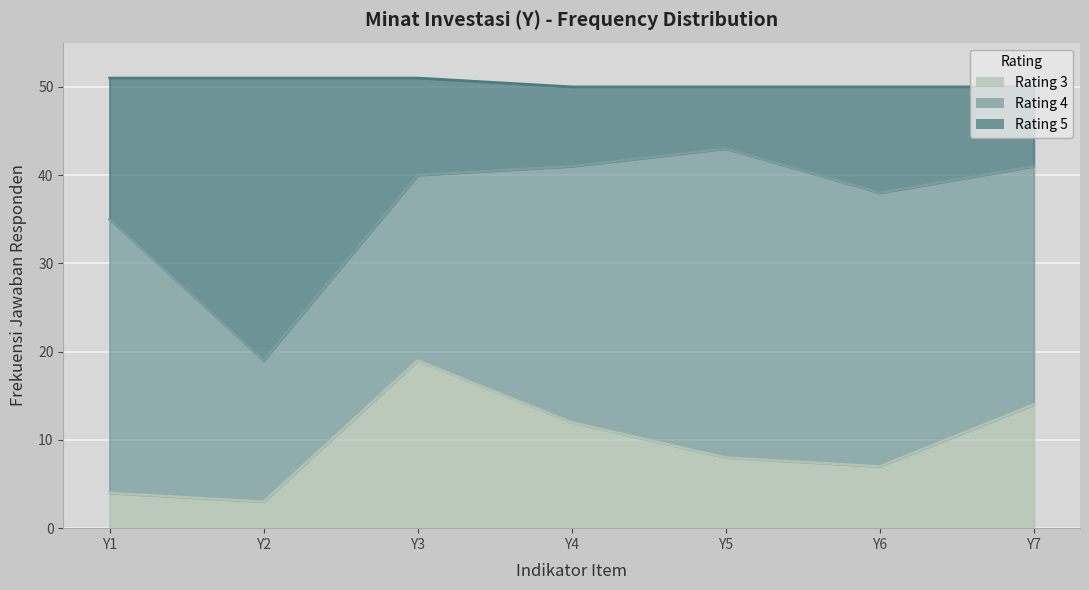

The Rating 3 series shows 10 at Y6. True or false?

False